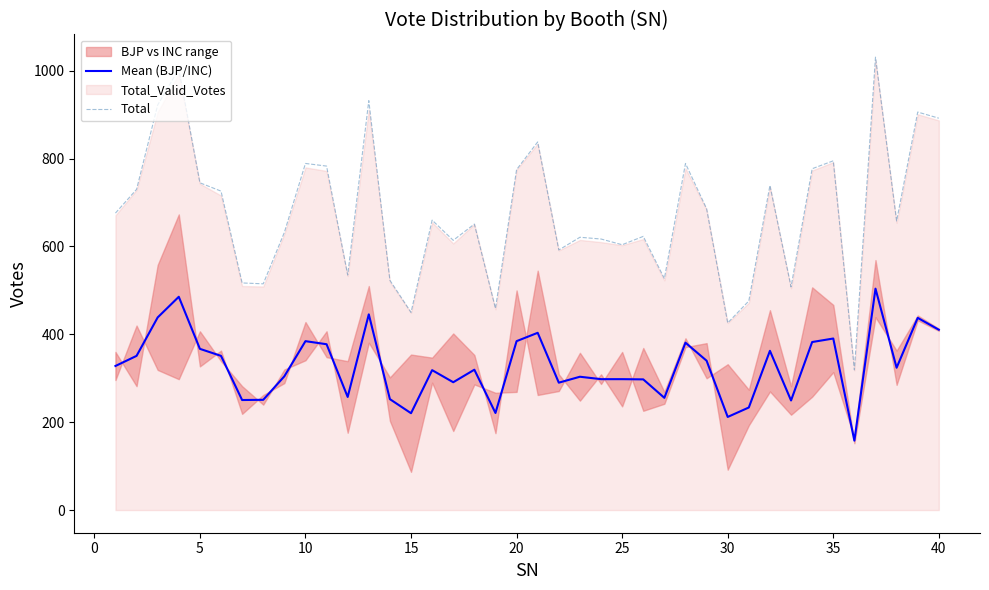

True or false: Total and Mean (BJP/INC) intersect in this chart.

False